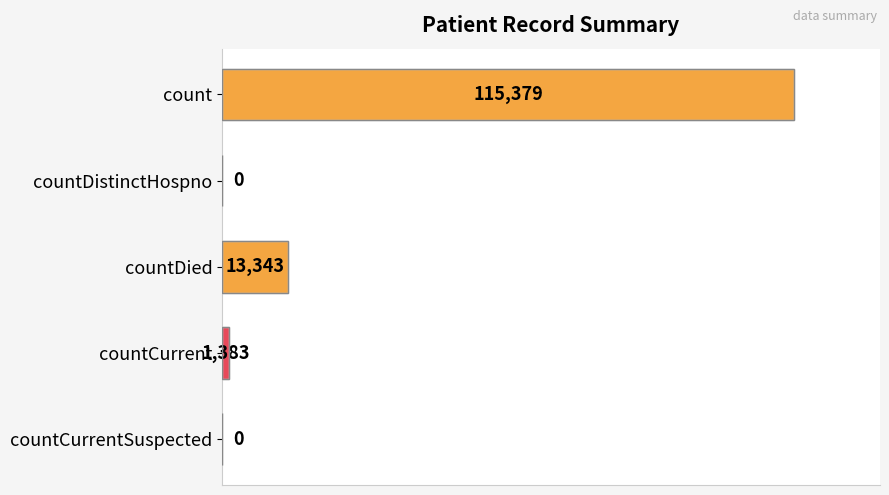

The value at countDistinctHospno is 68343. True or false?

False